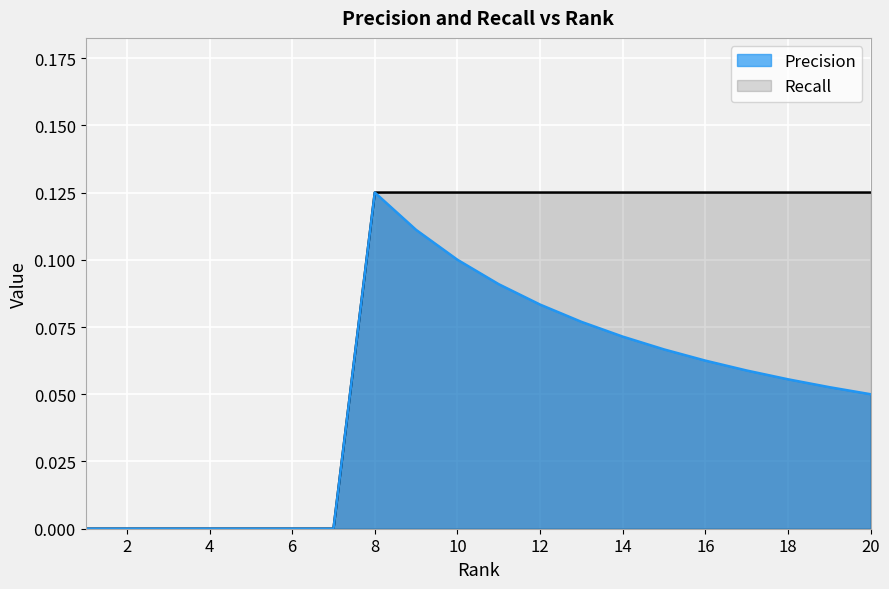

What is the difference between the maximum and second lowest values in the Precision series?

0.1